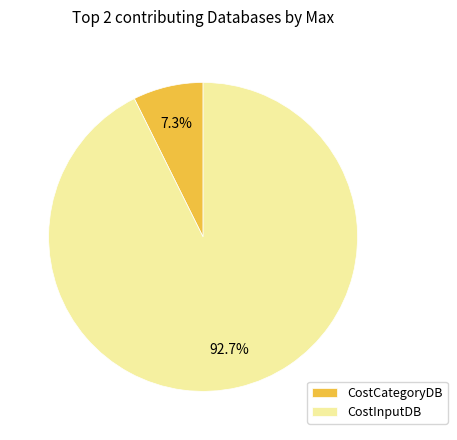

Count the number of slices in the pie.

2